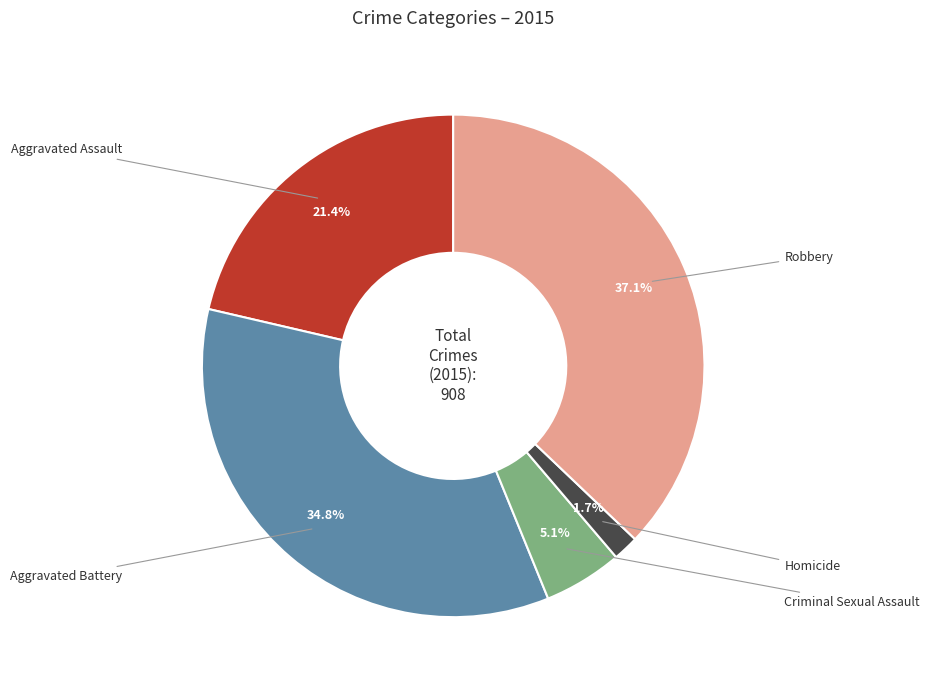

Is there any slice that represents more than half of the pie?

No